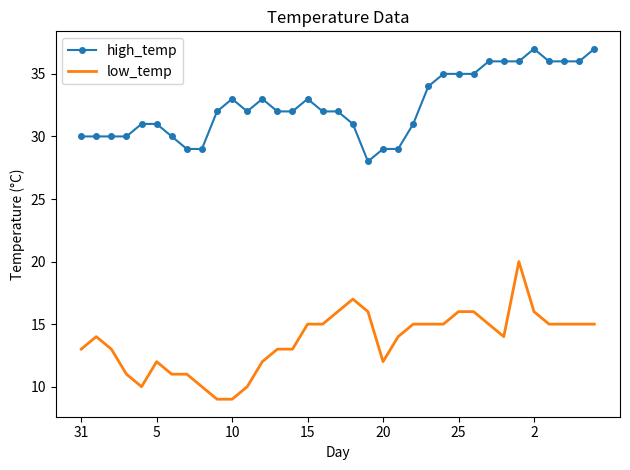

What is the maximum value shown in the chart?

37